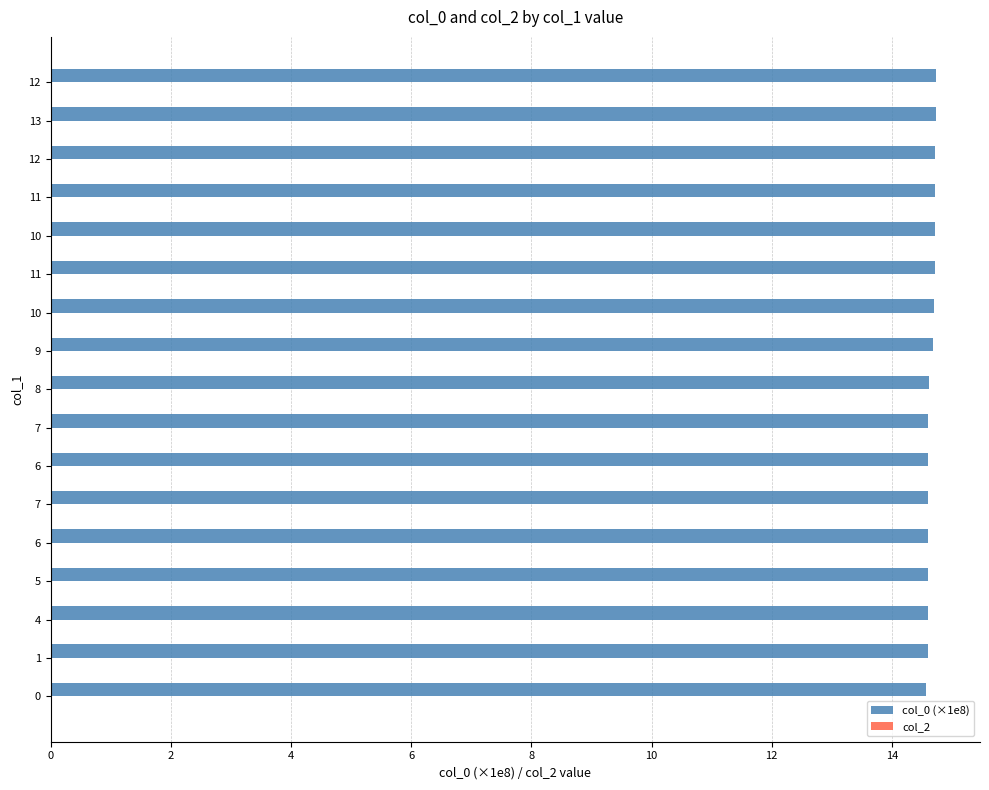

How many bars are there in total?

17